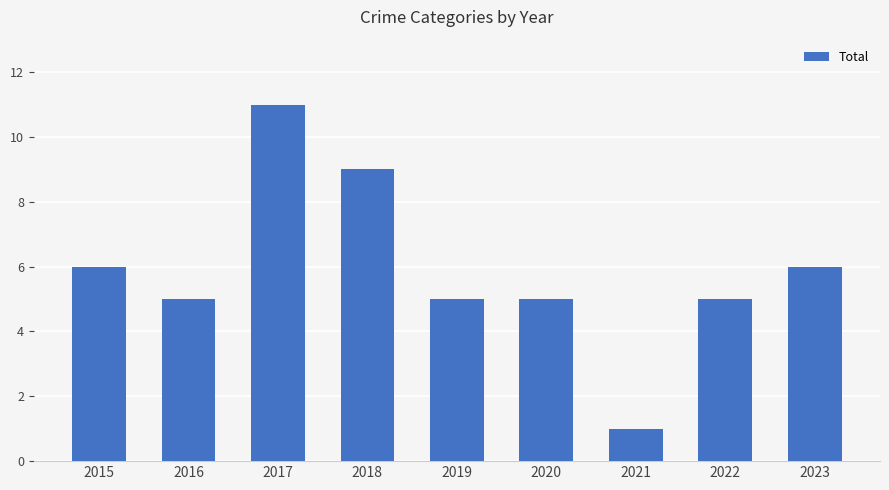

Between 2019 and 2023, which is larger?

2023